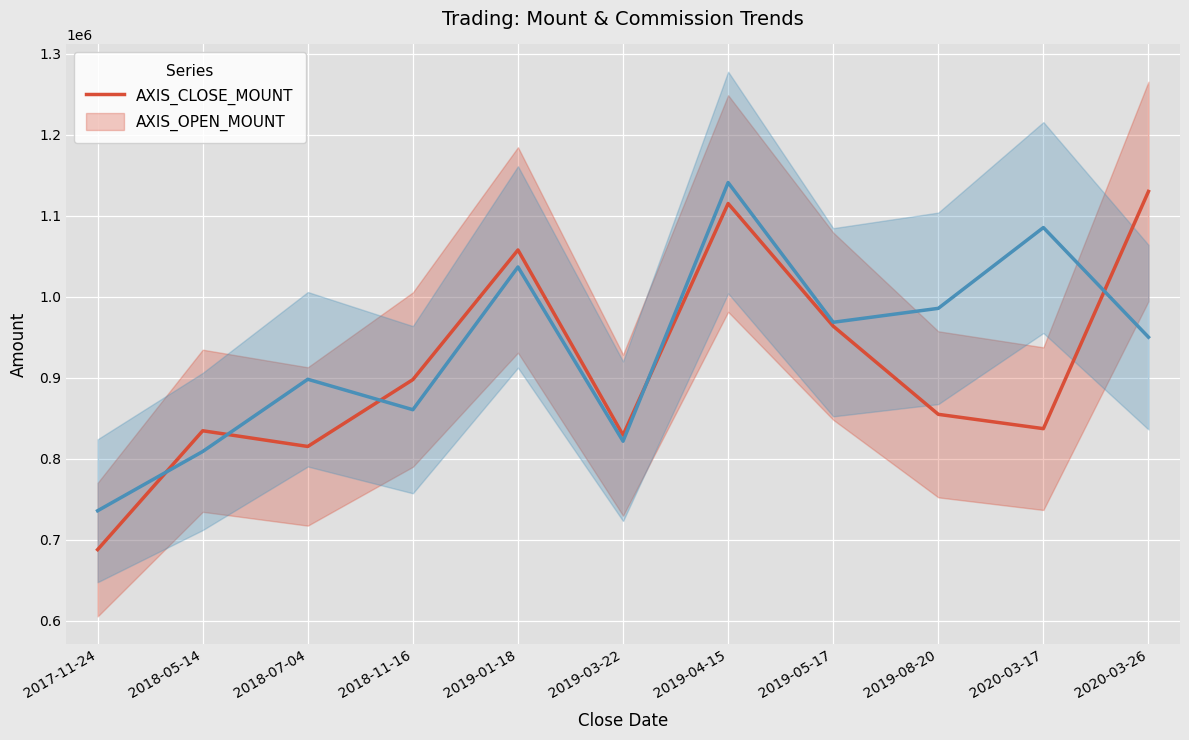

Between 2020-03-26 and 2019-01-18, which is larger?

2020-03-26